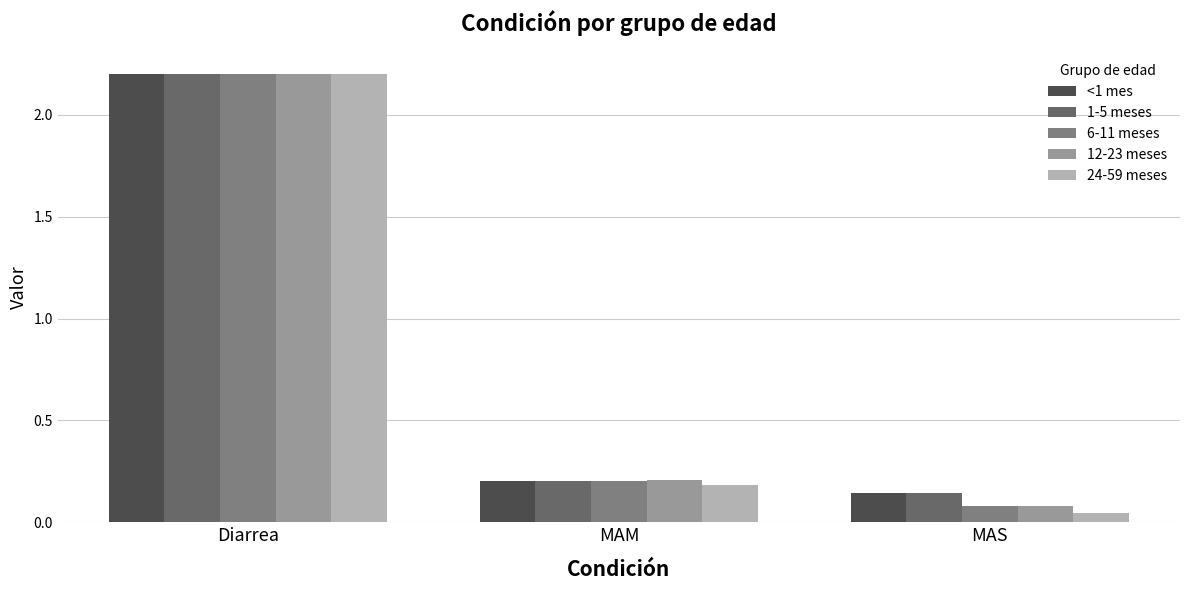

What is the average value of the 12-23 meses series?

0.8